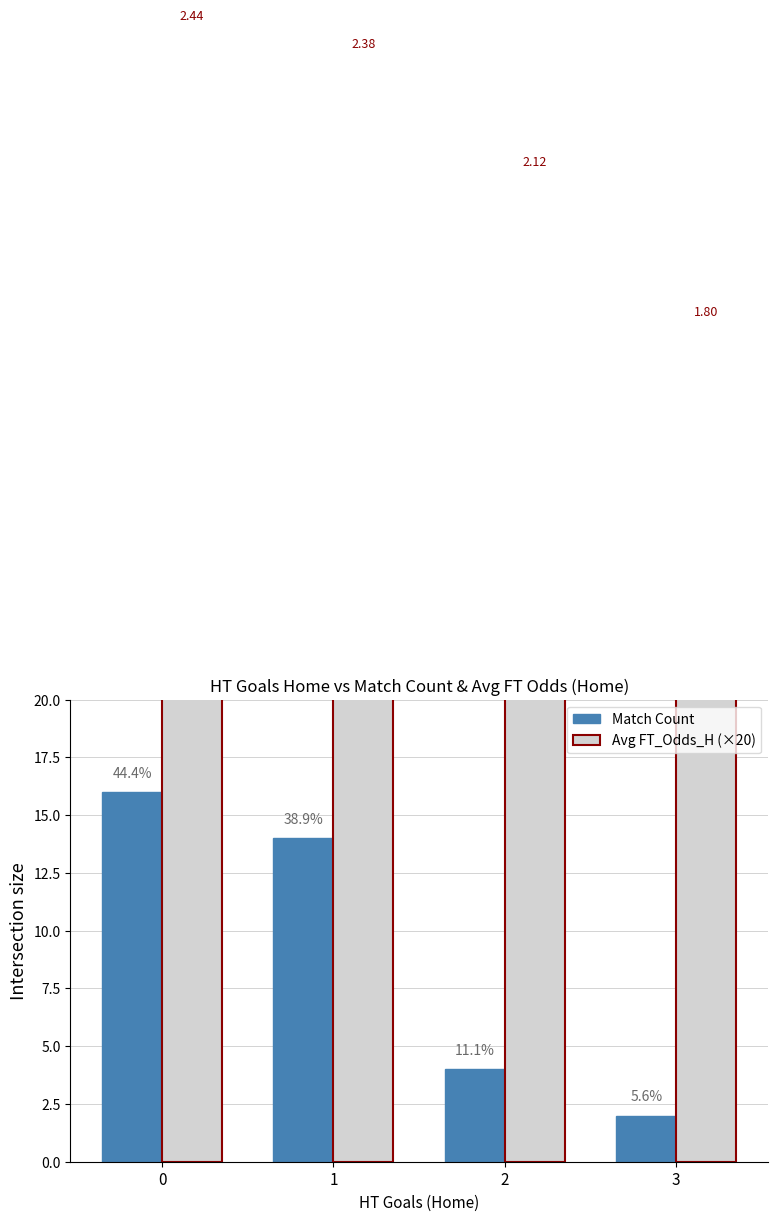

Read the Avg FT_Odds_H (×20) value at 2.

42.5